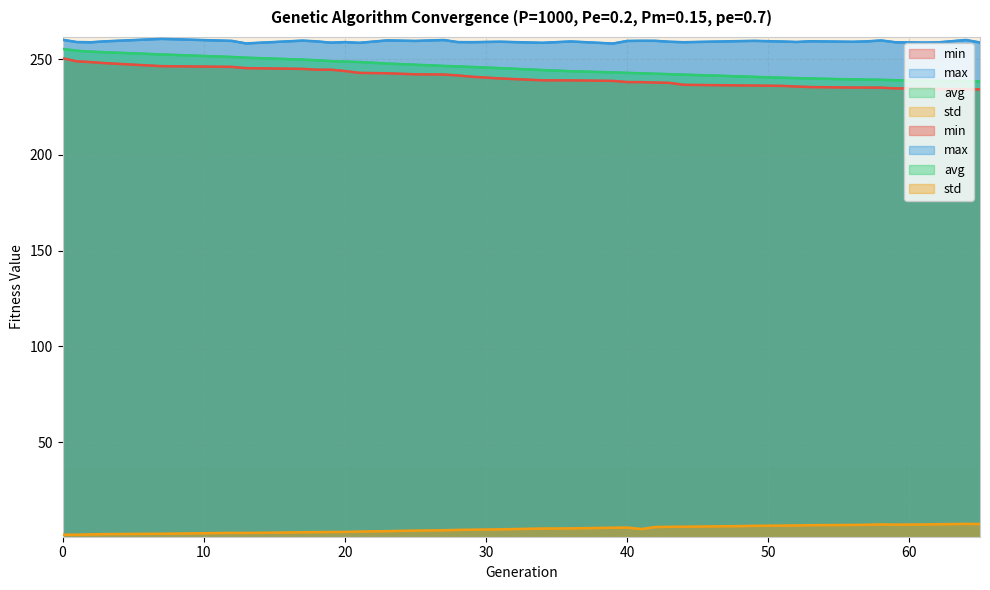

What is the value of the min point at the 21st from the left?

238.6